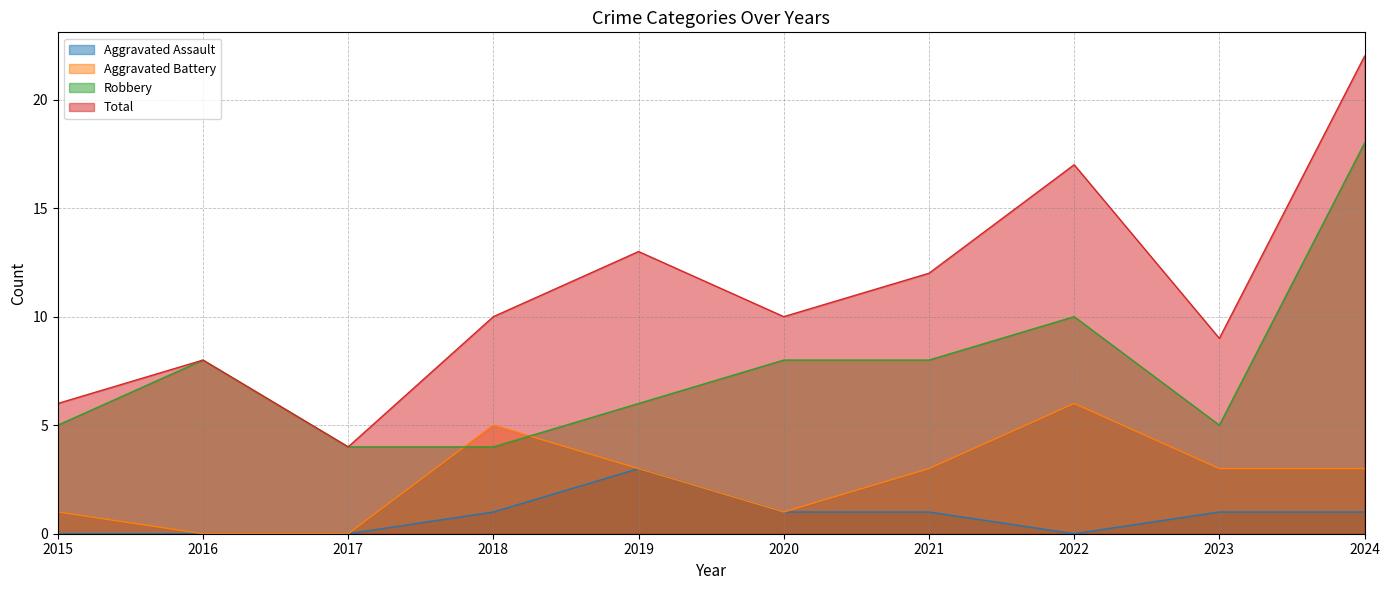

How many values in the Total series are below 10?

4